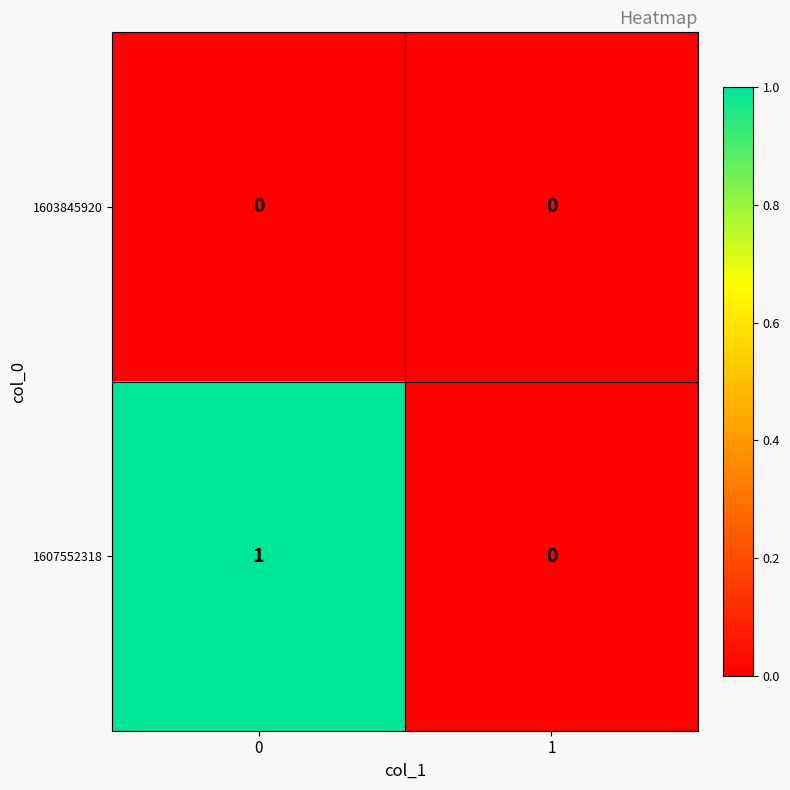

Which series has the largest range (max minus min)?

1607552318